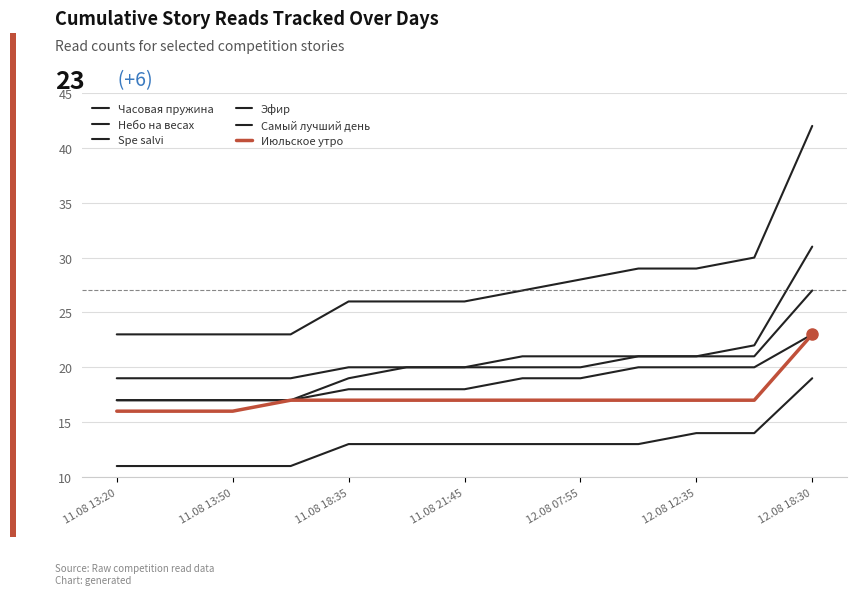

What is the highest value of the Небо на весах series?

27